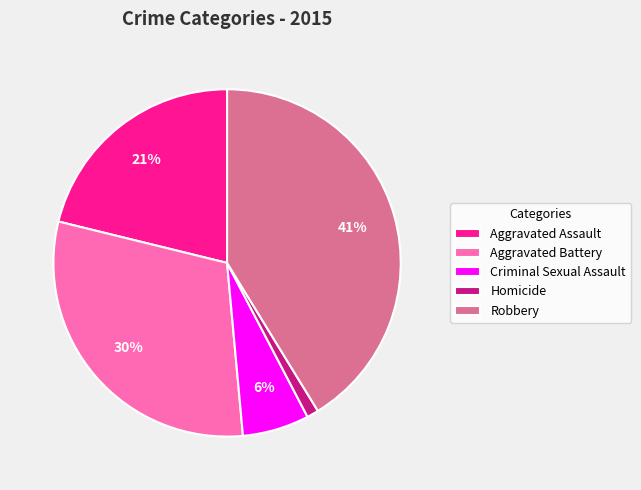

Is it true that Aggravated Assault is 14% of the pie?

False